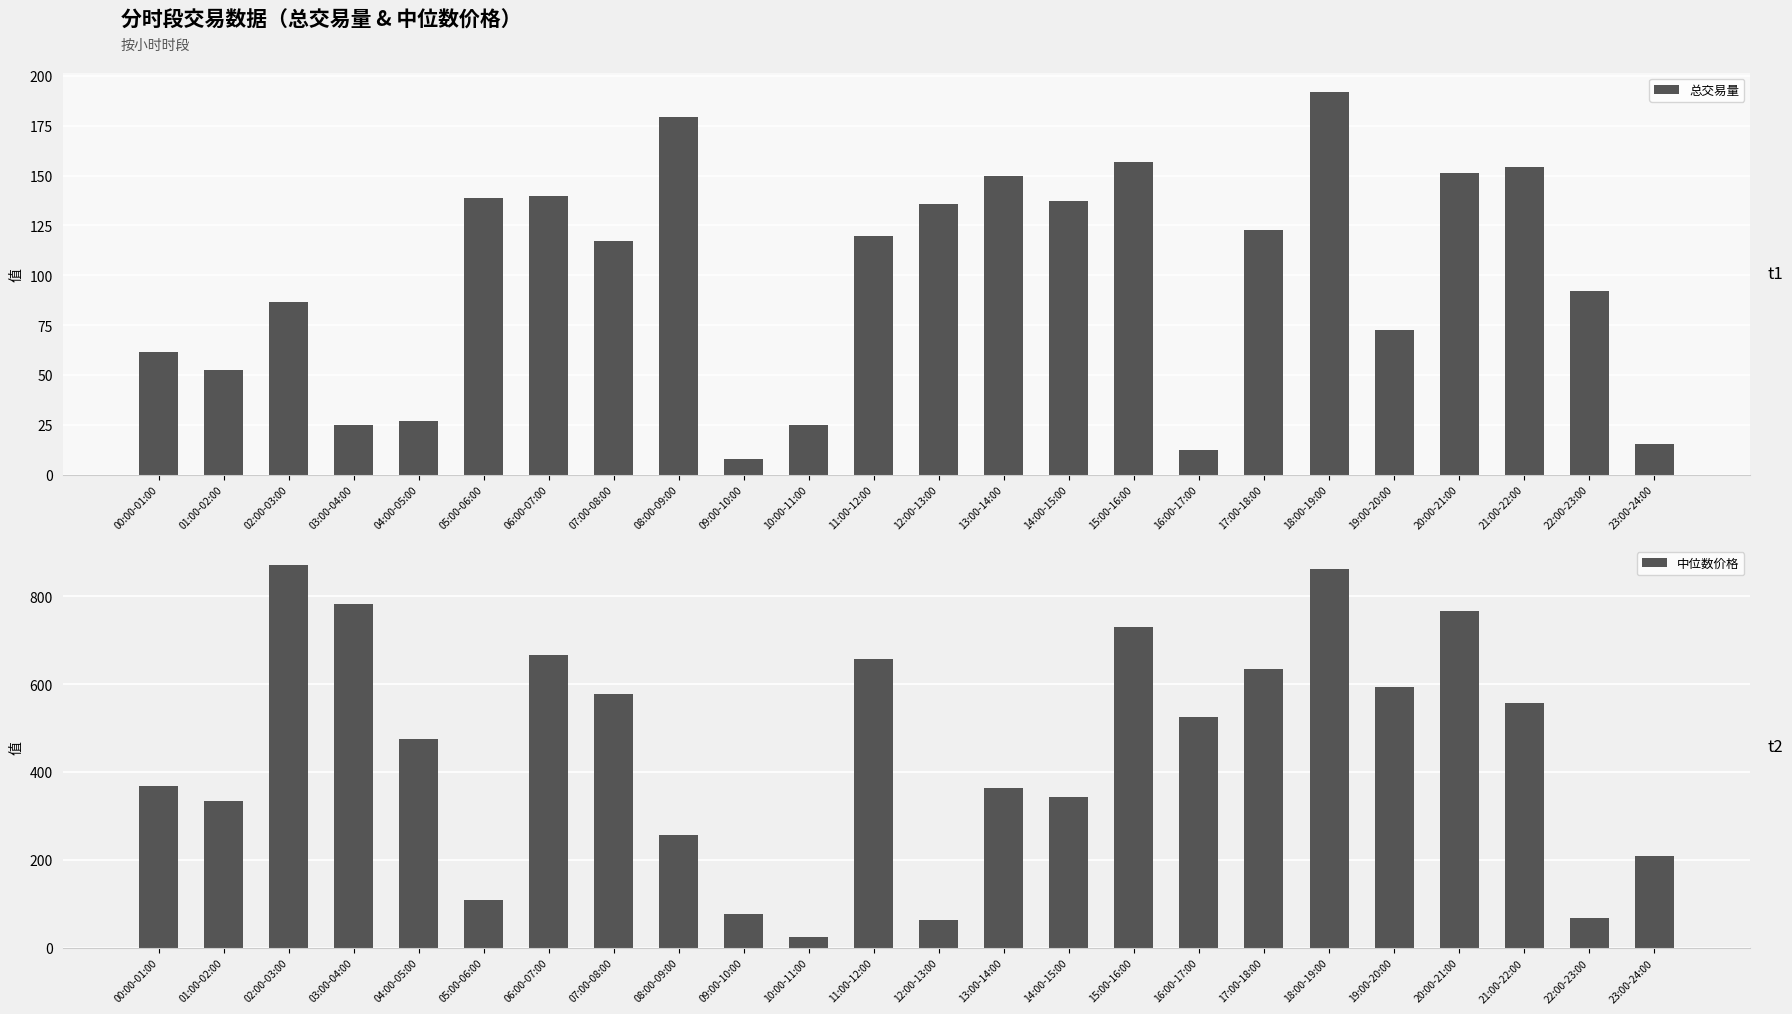

Rank the series by their maximum value, from highest to lowest.

中位数价格, 总交易量